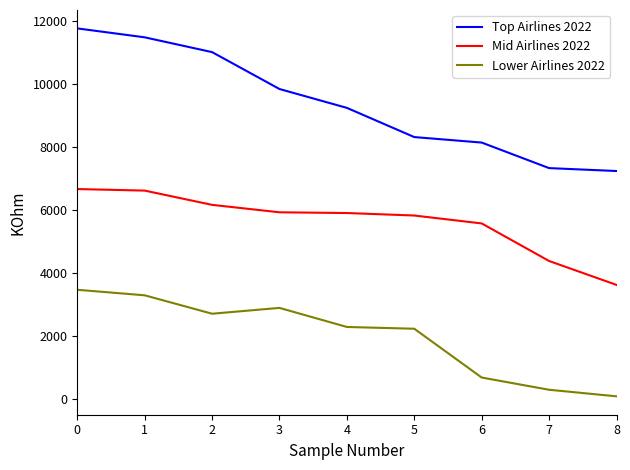

Between 0 and 3, which series saw the biggest shift?

Top Airlines 2022